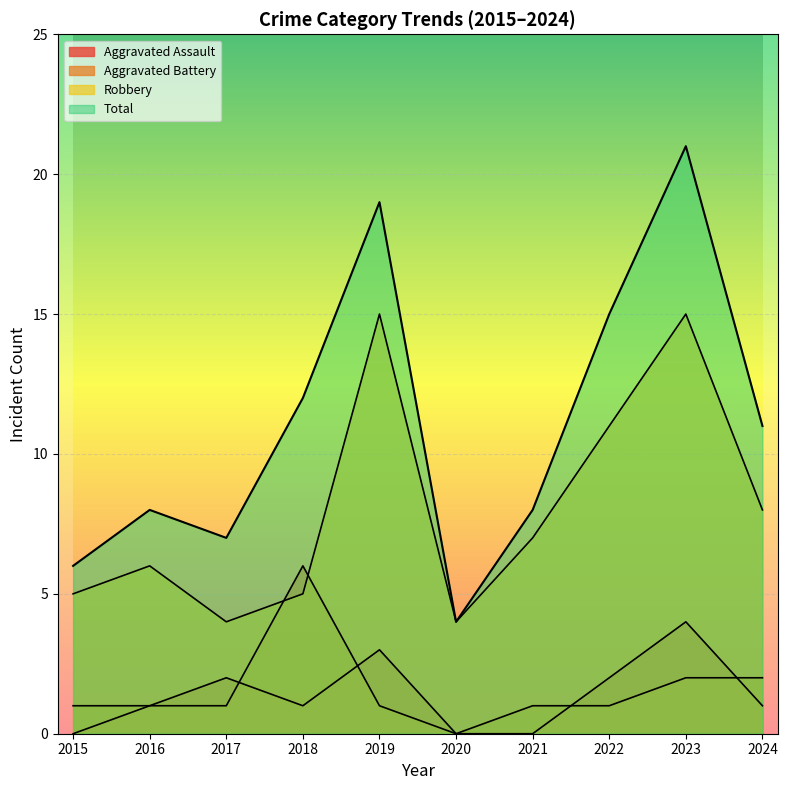

Reading left to right, list all the values displayed in this chart.

Aggravated Assault: 0	1	2	1	3	0	0	2	4	1
Aggravated Battery: 1	1	1	6	1	0	1	1	2	2
Robbery: 5	6	4	5	15	4	7	11	15	8
Total: 6	8	7	12	19	4	8	15	21	11